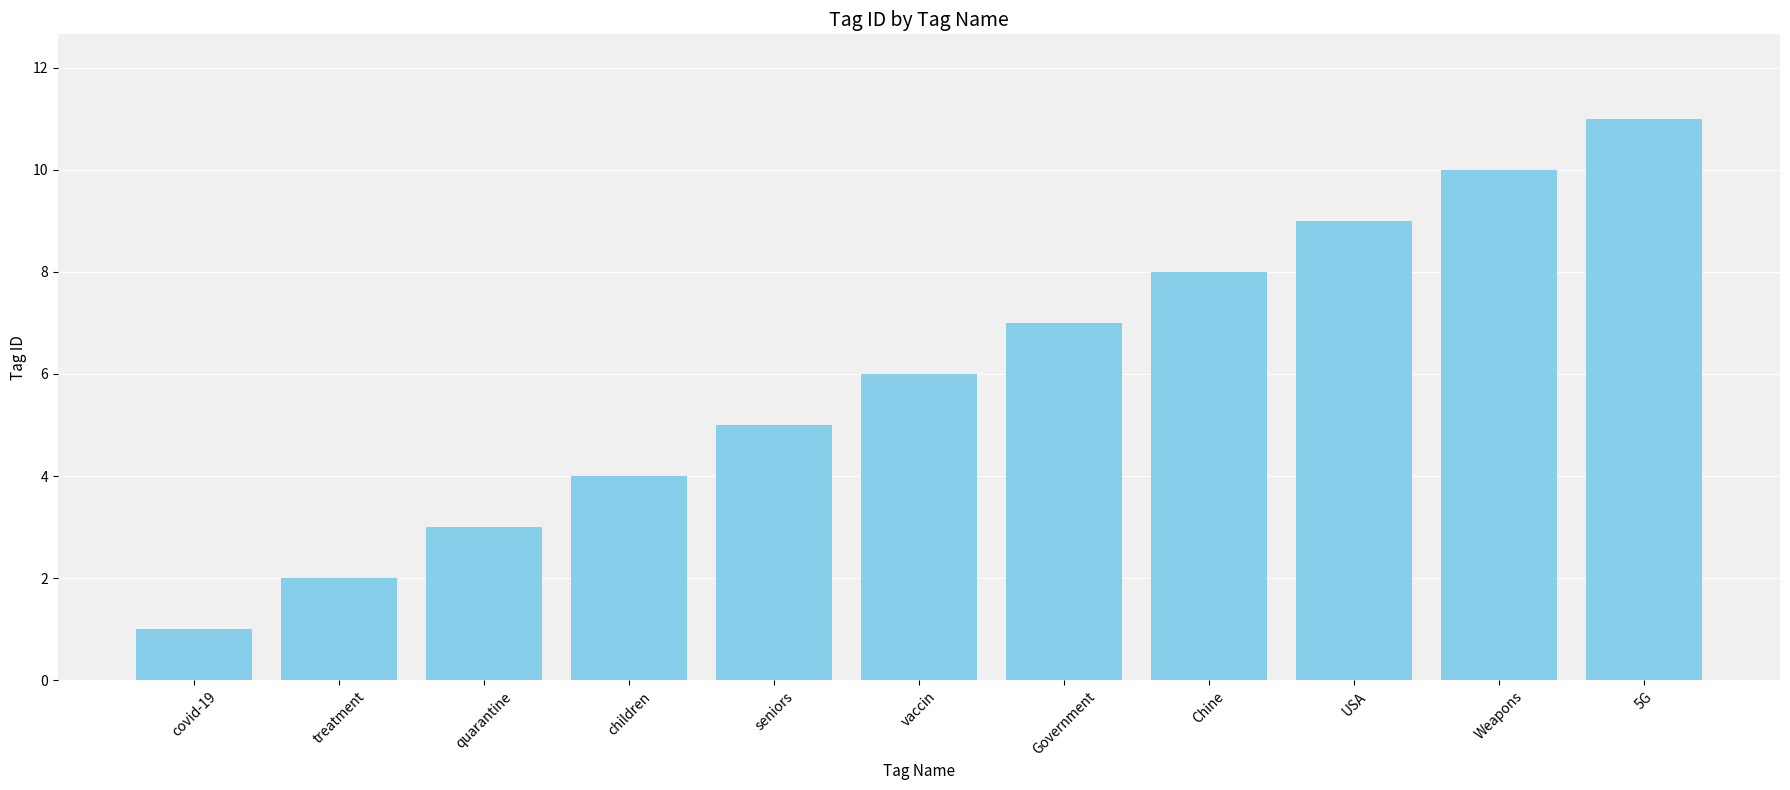

What is the change in value from treatment to Weapons?

+8